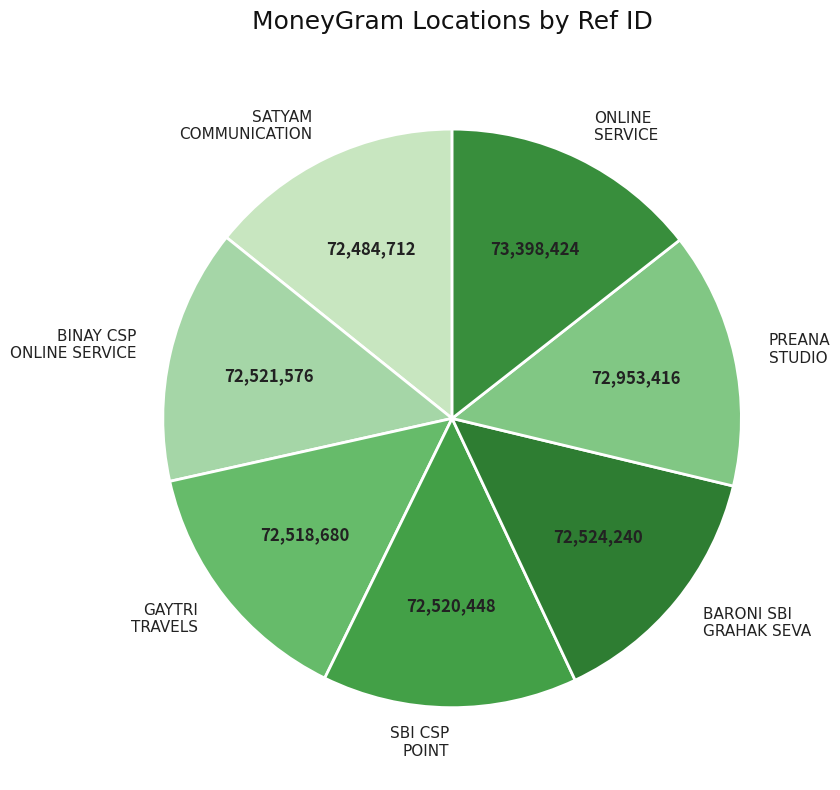

Count the number of slices in the pie.

7